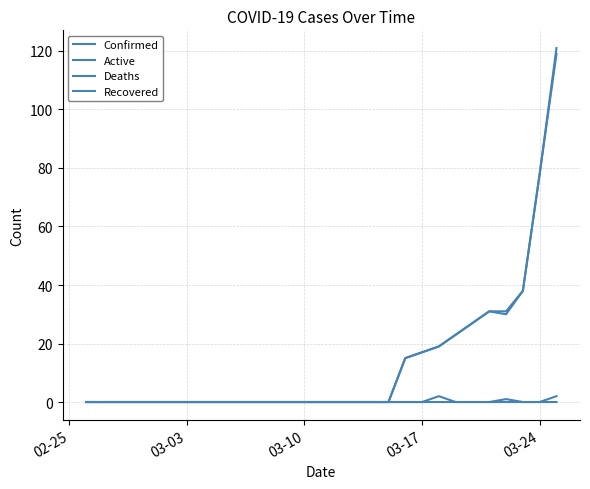

Is this an area chart (filled region under the line)?

No